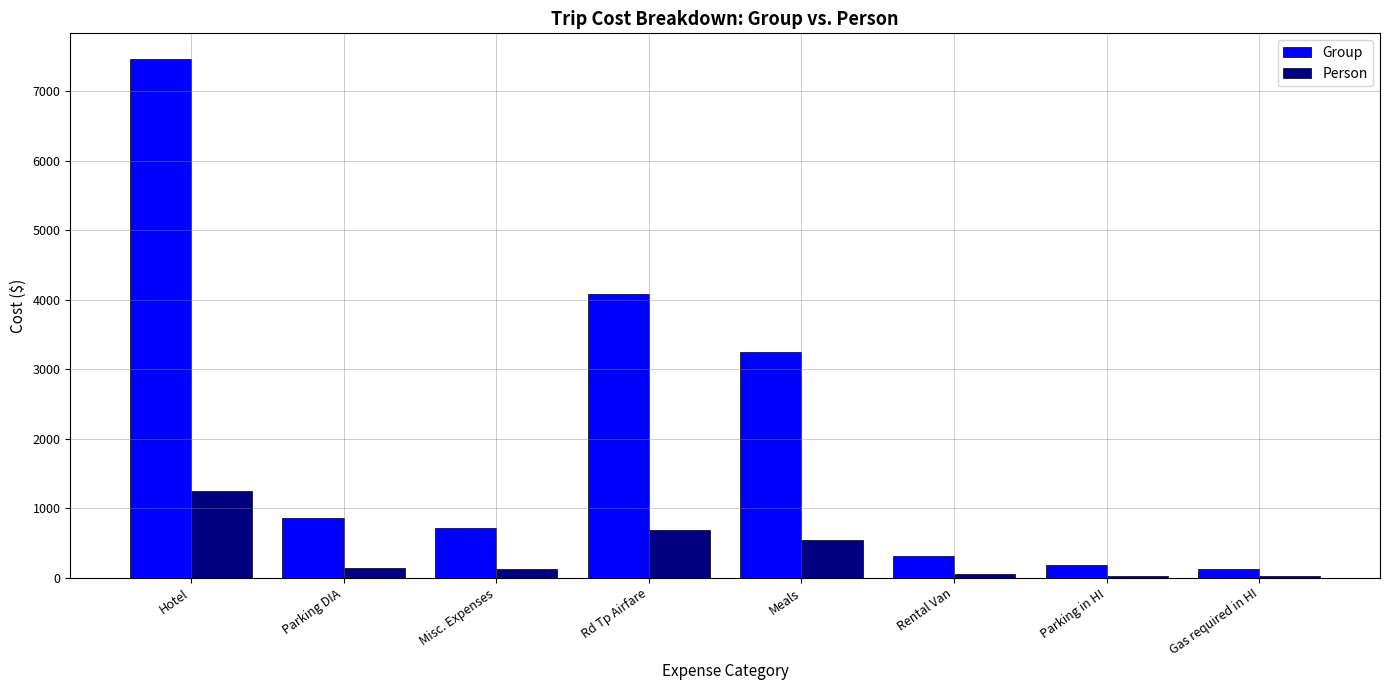

How many series are shown in this chart?

2